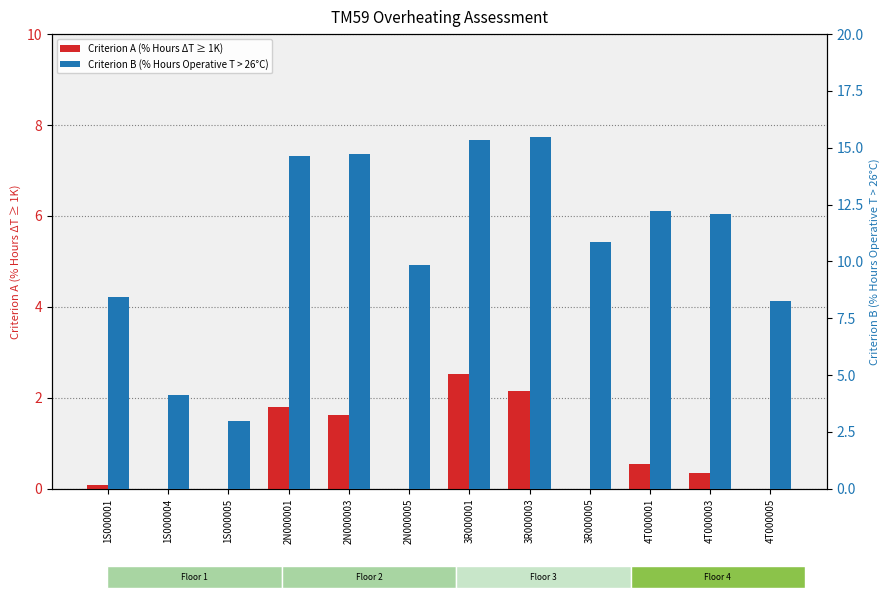

What are all the series names shown in the legend?

Criterion A (% Hours ΔT ≥ 1K), Criterion B (% Hours Operative T > 26°C)